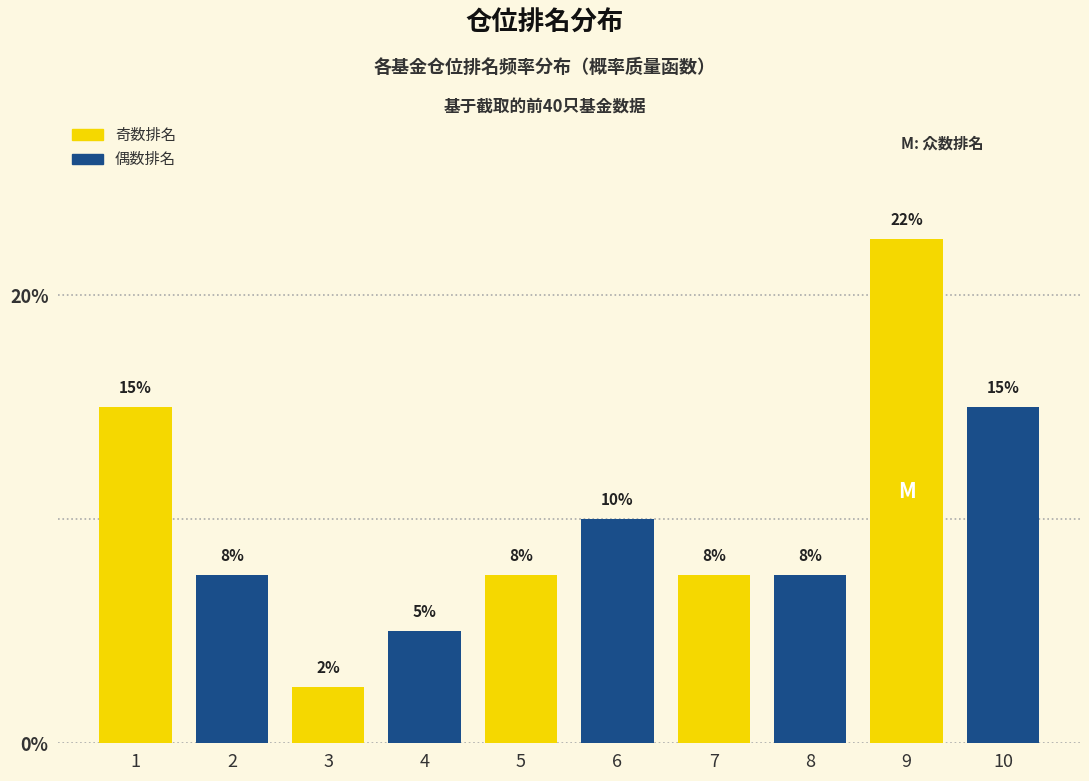

Does the chart contain any negative values?

No